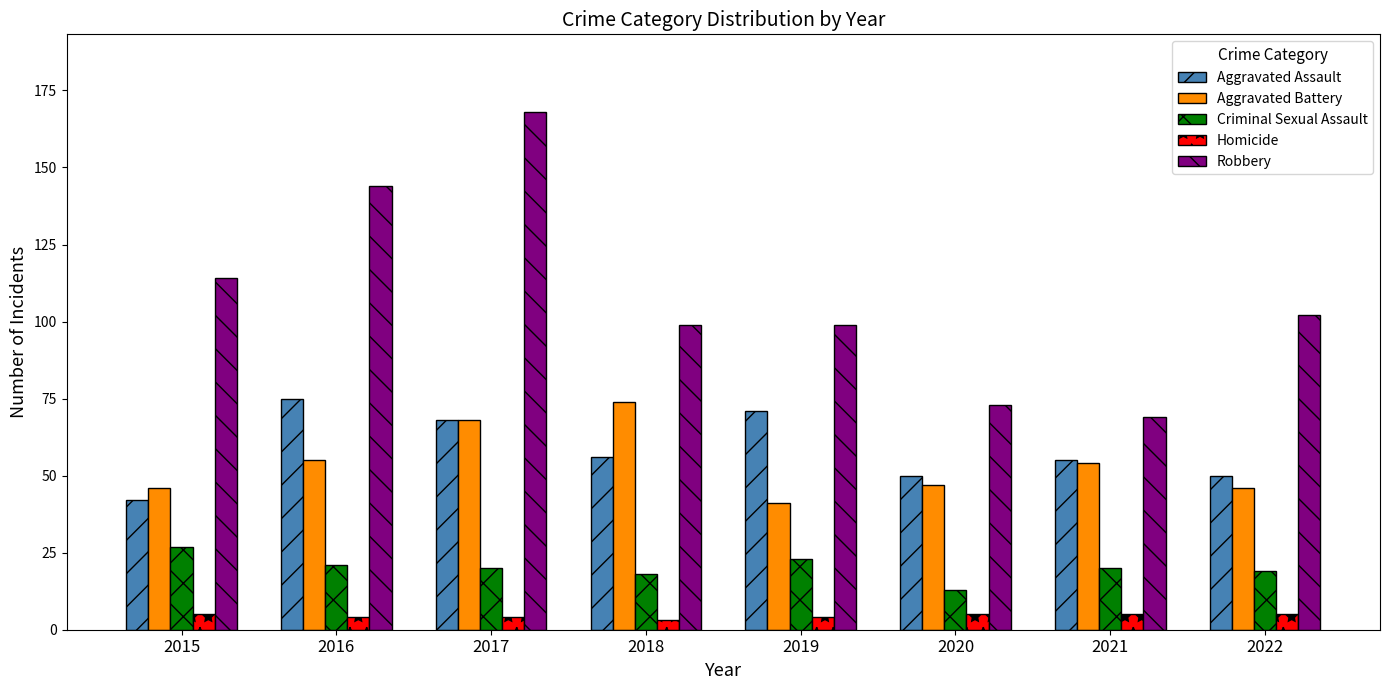

Which series changed the most between 2015 and 2016?

Aggravated Assault